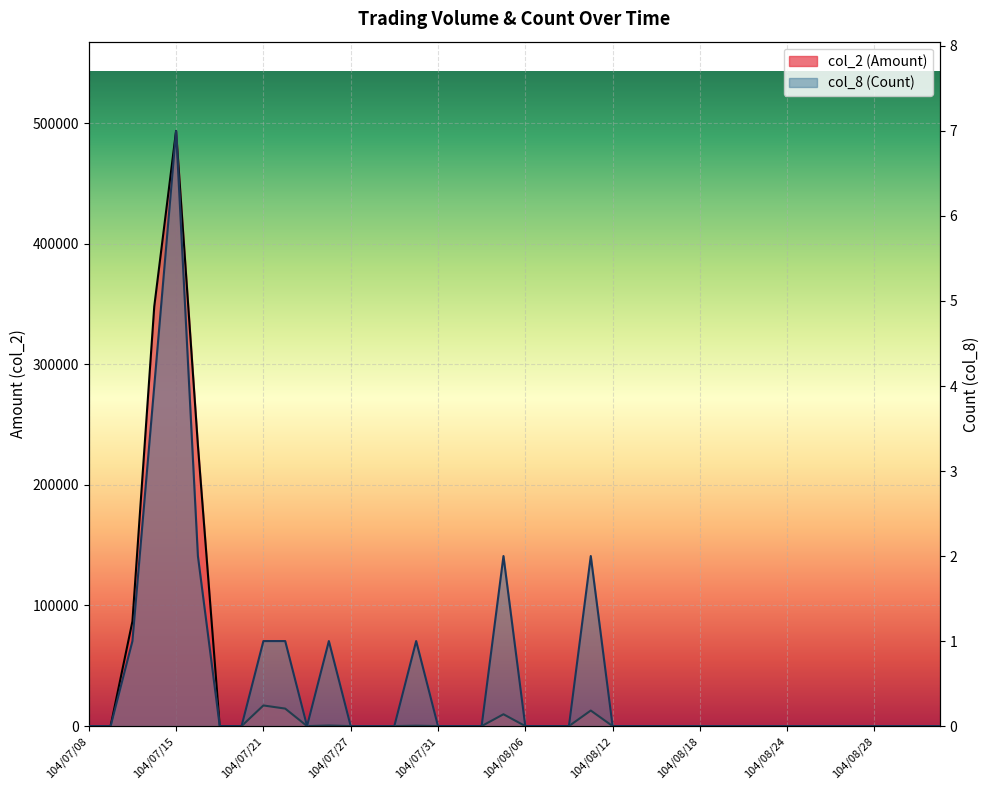

True or false: col_8 (Count) and col_2 (Amount) intersect in this chart.

False